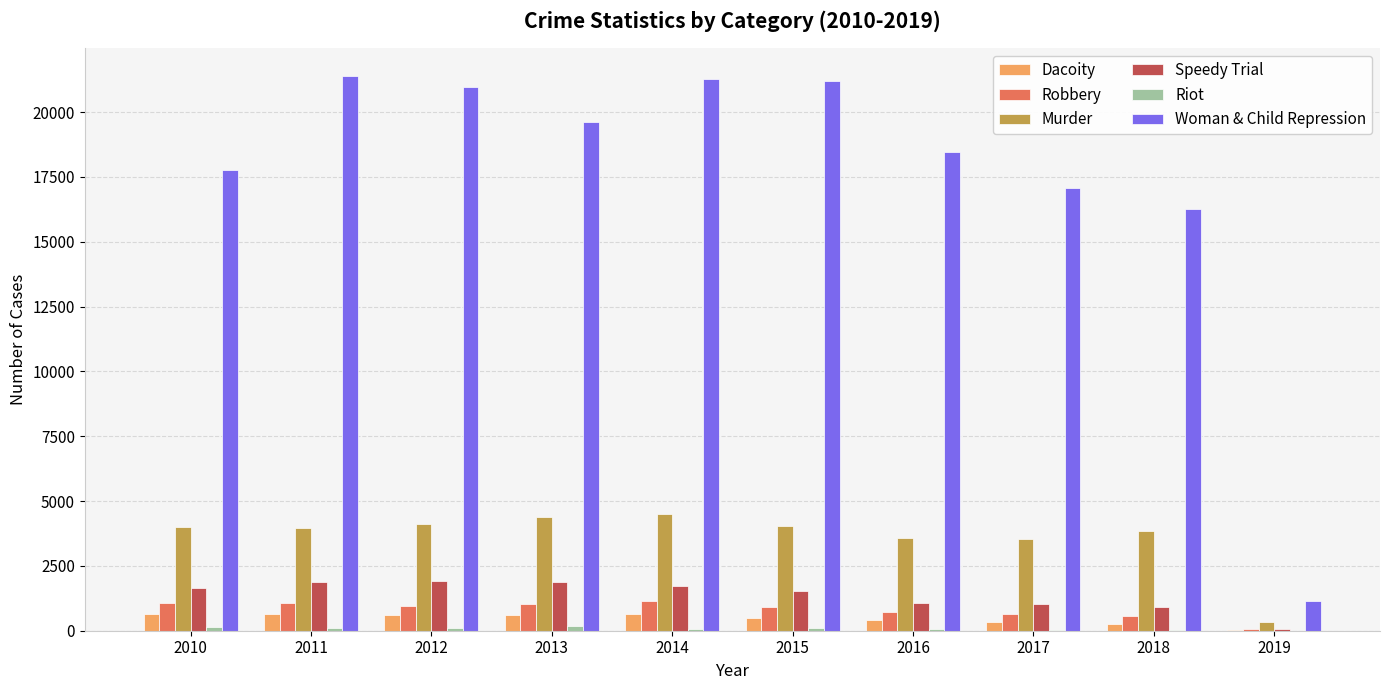

What is the greatest value displayed?

21389